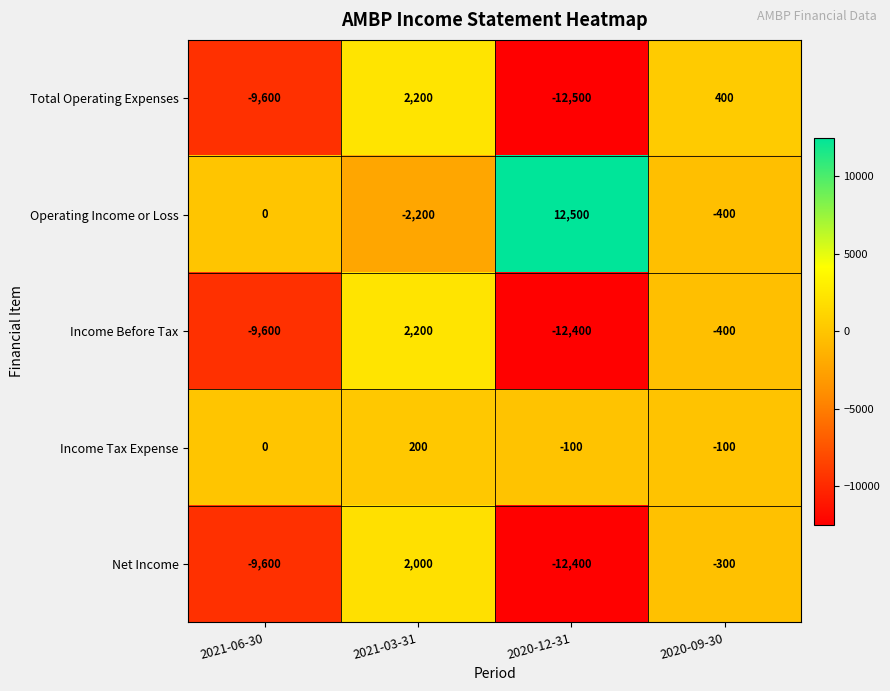

The Total Operating Expenses series shows 227 at 2020-09-30. True or false?

False